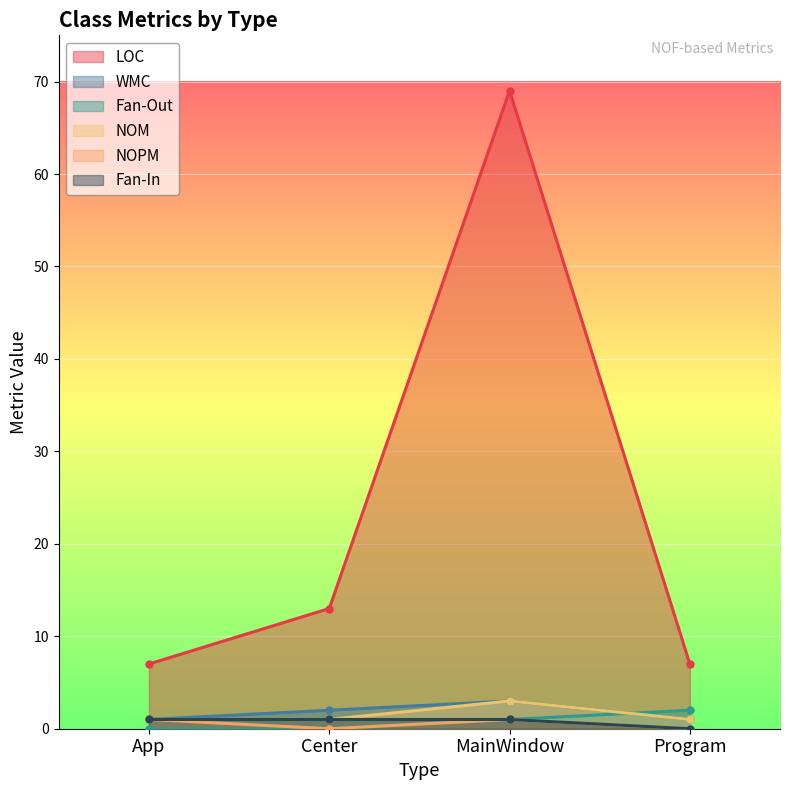

True or false: NOM and NOPM cross at least once.

False